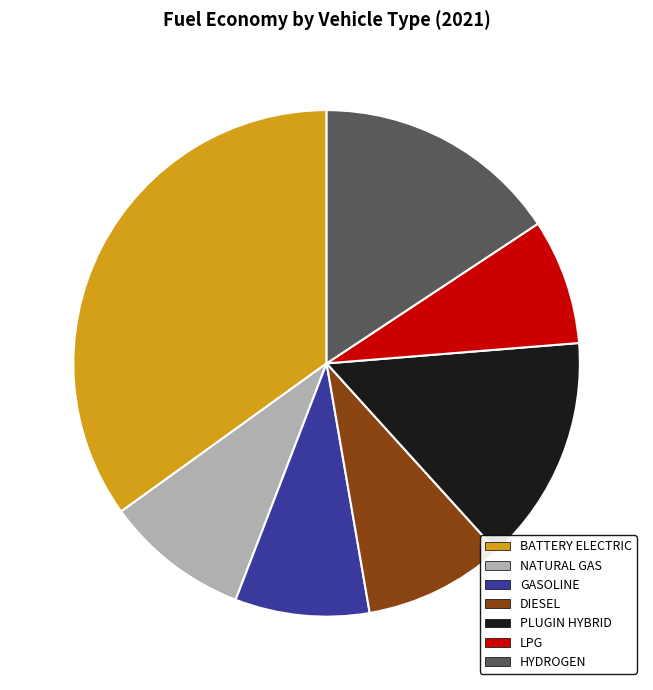

Does any single category account for the majority?

No